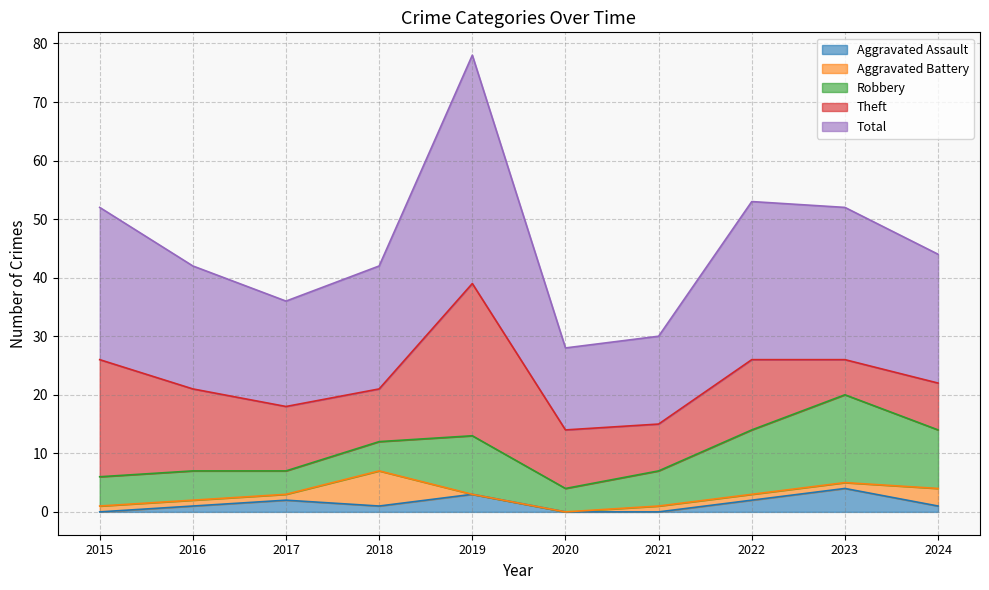

True or false: Aggravated Assault and Robbery intersect in this chart.

False